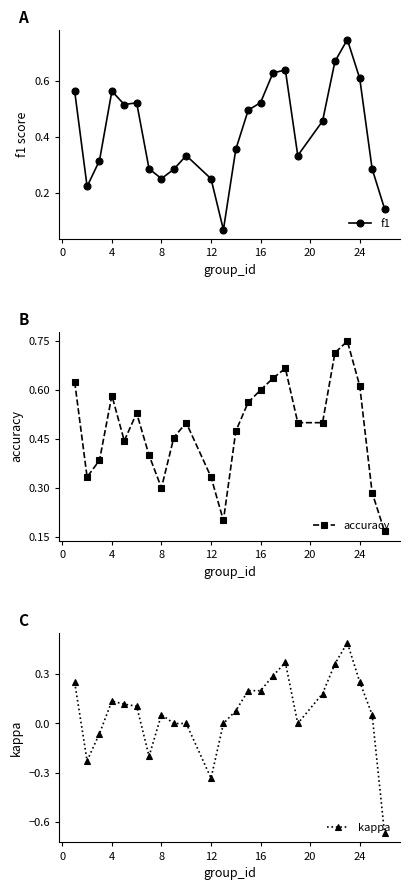

True or false: f1 has more than 1 interior local peaks.

True